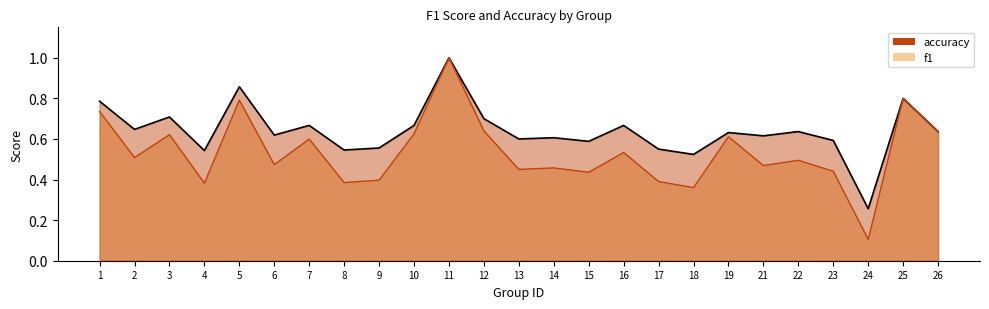

How many interior local peaks does the accuracy series have?

9